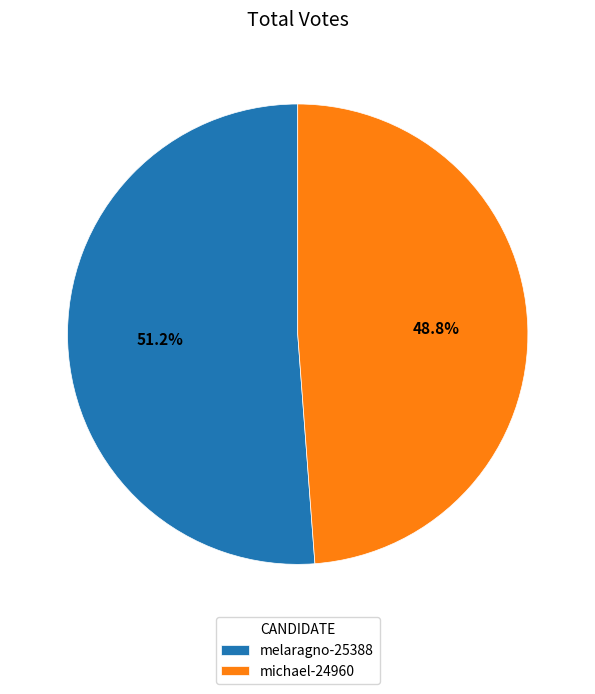

To the nearest percent, what is the difference between the largest and smallest slice percentages?

2%